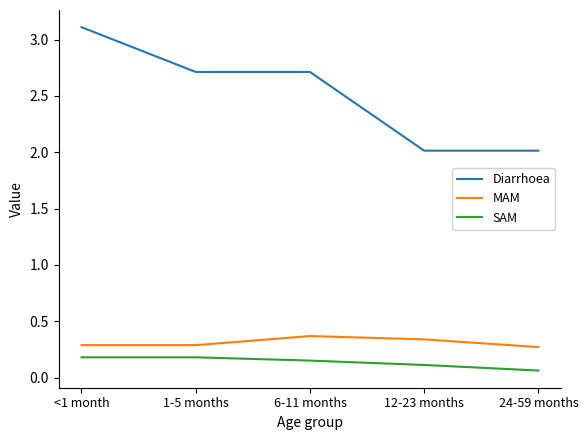

Which category has the lowest value across all series?

24-59 months